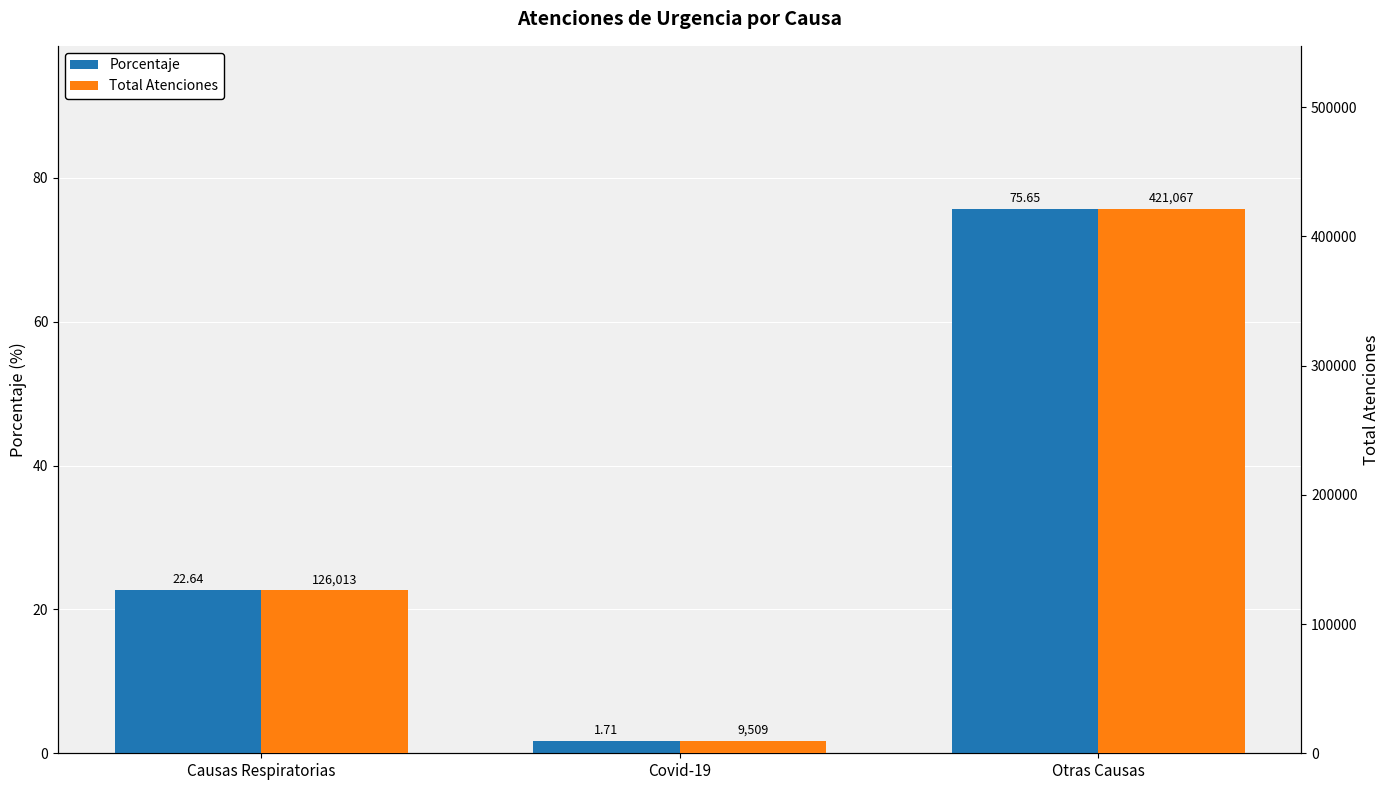

Is the value of Porcentaje at Otras Causas greater than the value of Total Atenciones at Otras Causas?

No